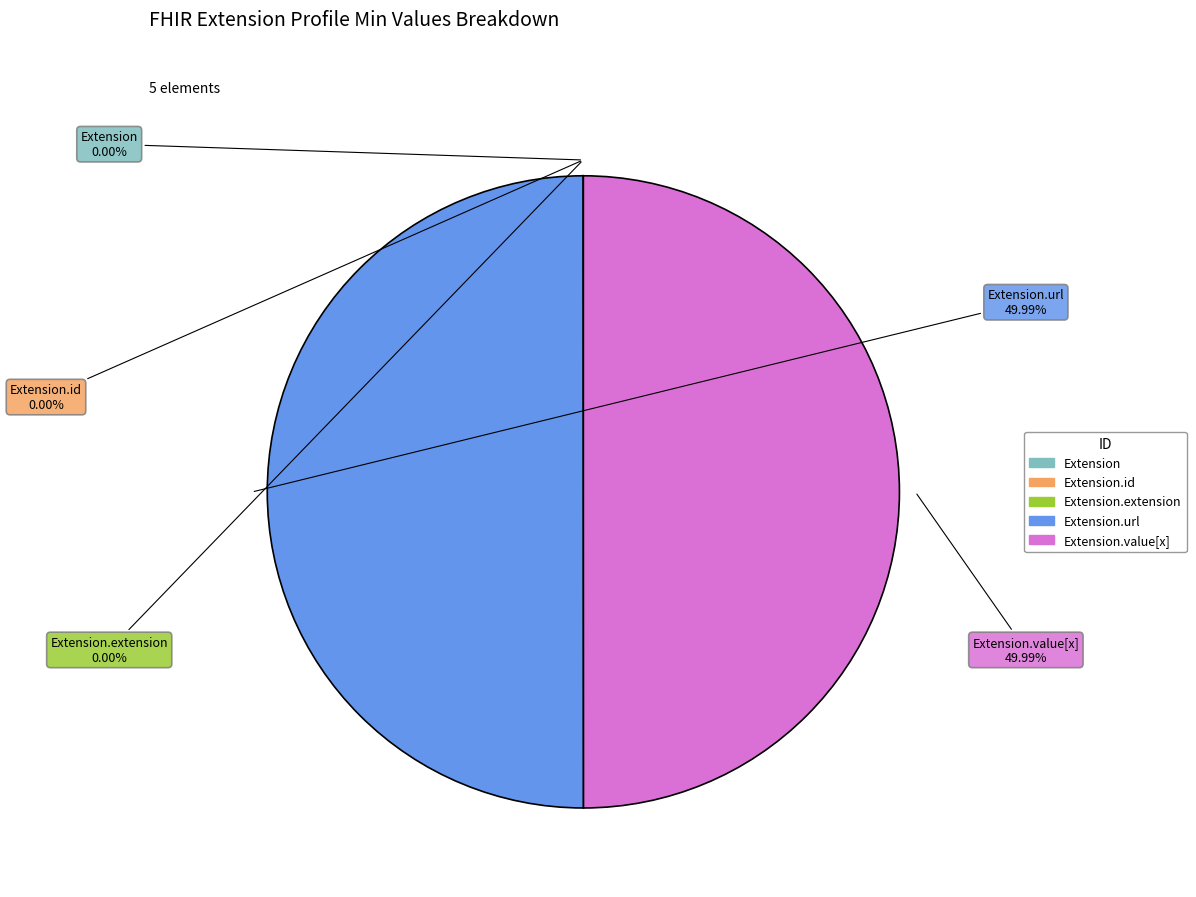

To the nearest percent, what percentage of the pie is Extension.url?

50%